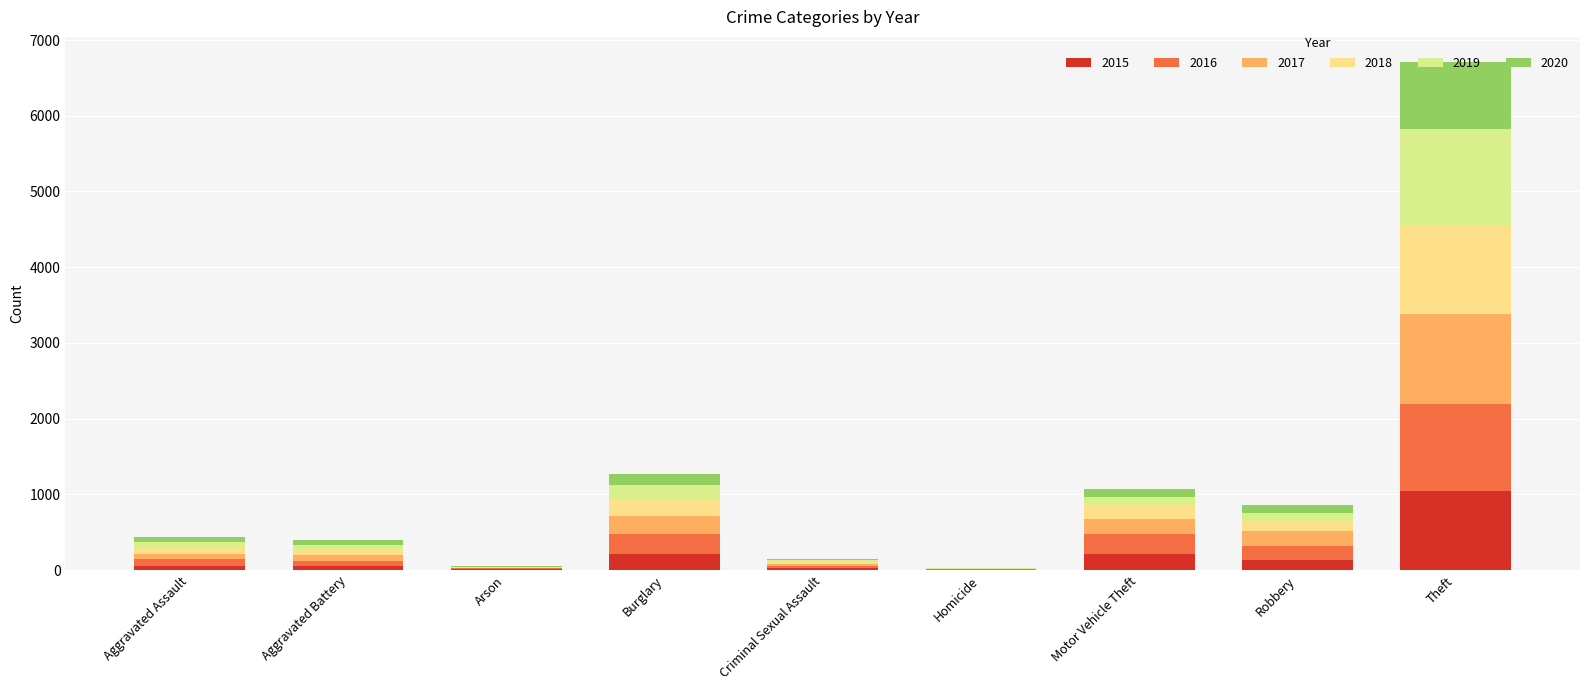

Are the bars grouped side by side (vs. stacked)?

No